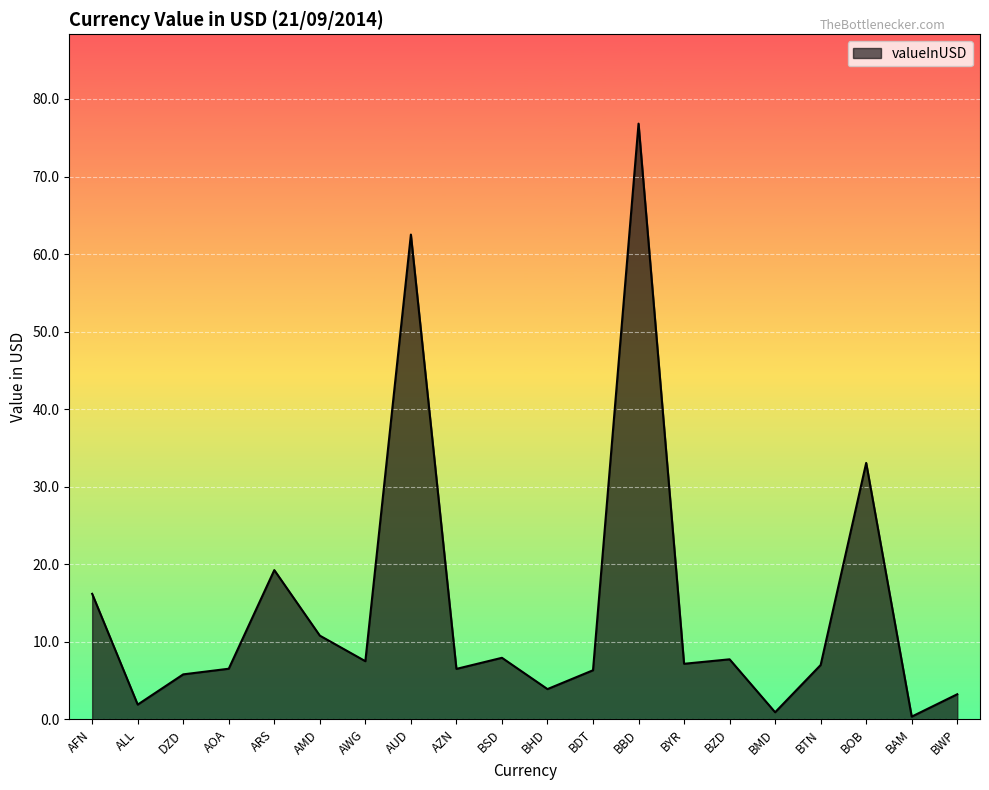

Where does the data first go above 7?

AFN